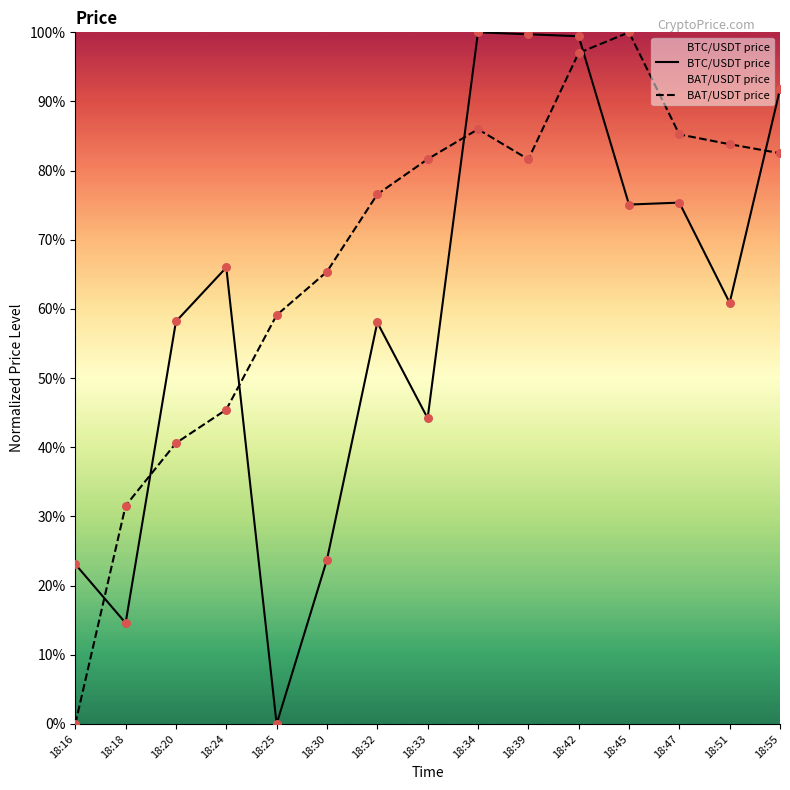

Which series contains the lowest Y value?

BTC/USDT price